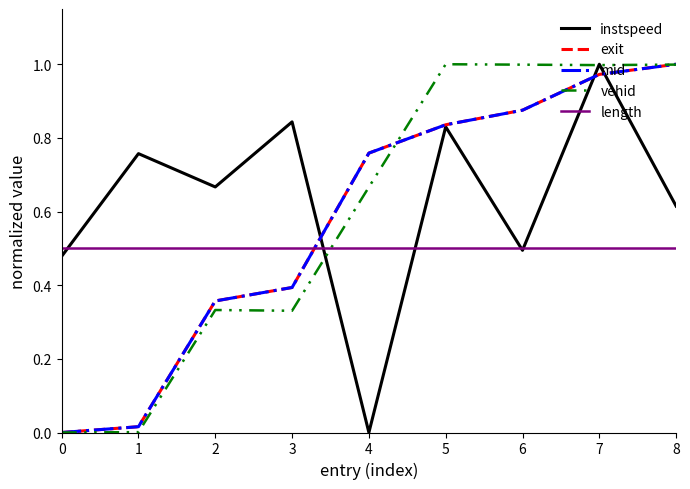

At which label does instspeed reach its minimum?

4